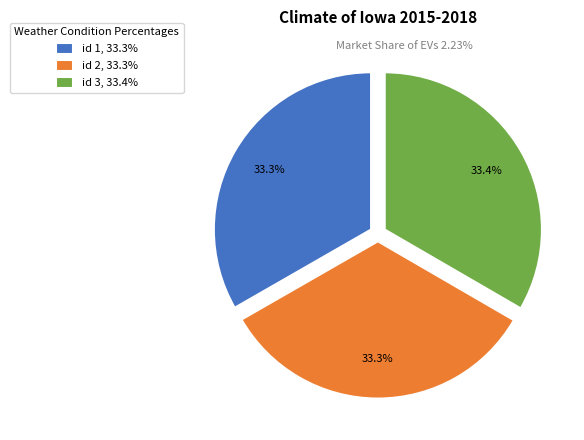

Does any single category account for the majority?

No